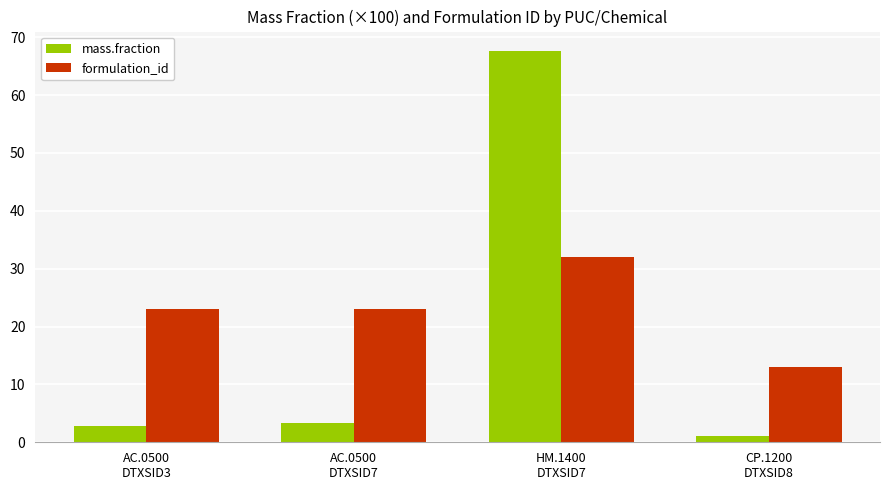

What is the value of the formulation_id bar at the 1st from the left?

23.0